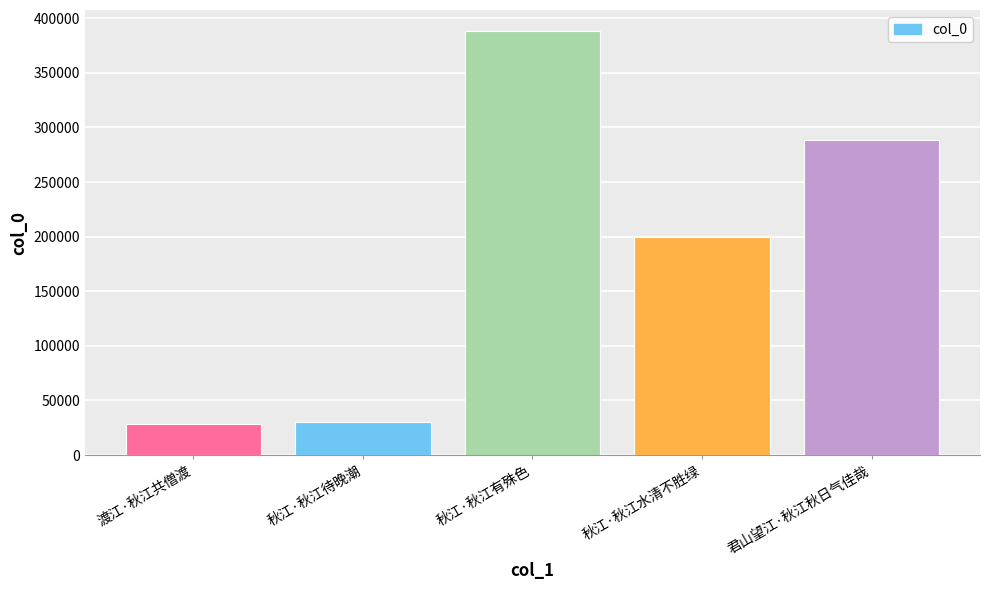

What is the difference between the maximum and minimum values?

359455